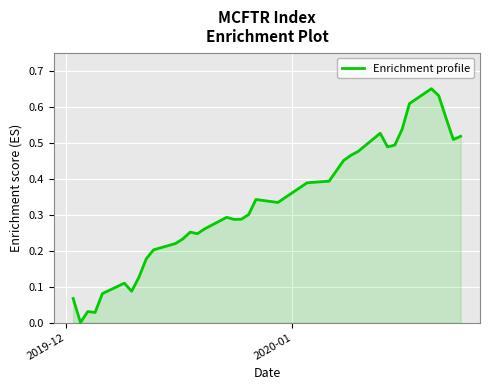

Count the number of data series in this chart.

1